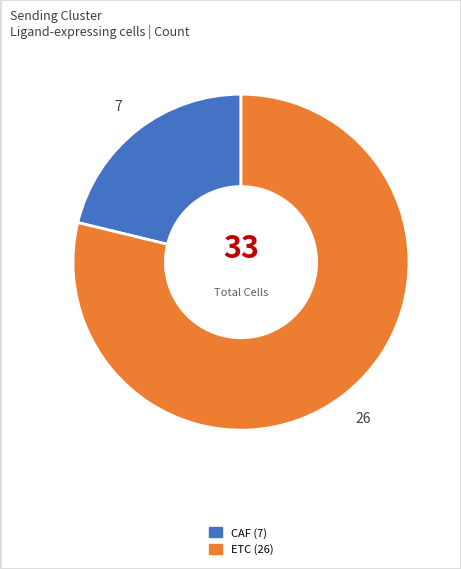

The CAF slice represents 7% of the pie. True or false?

False